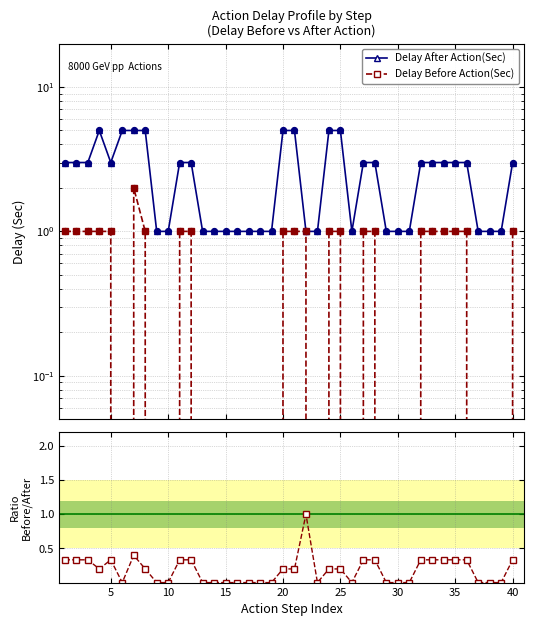

Which series has the largest total across all categories?

Delay After Action(Sec)